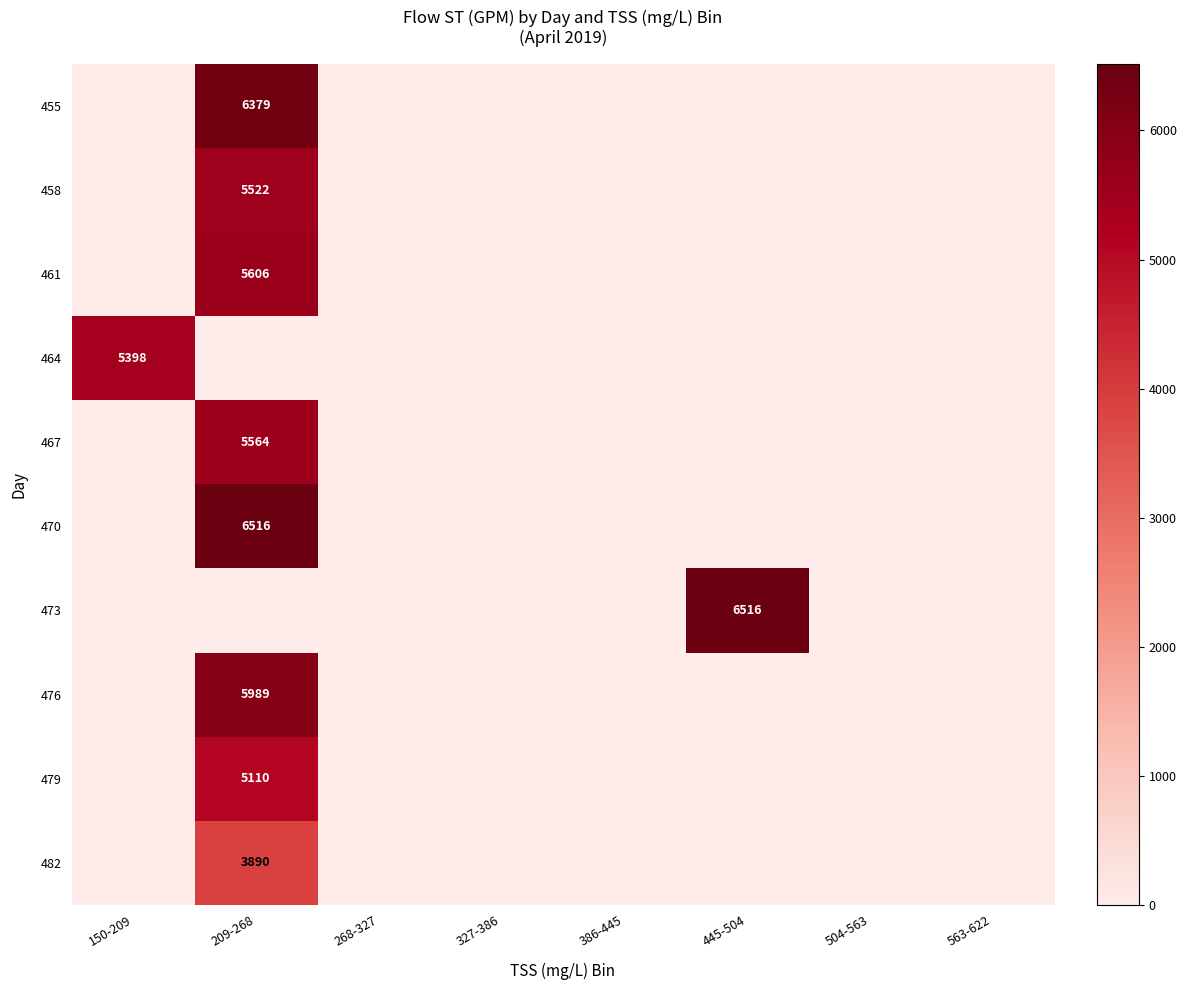

At which category is the sum across all series the highest?

209-268